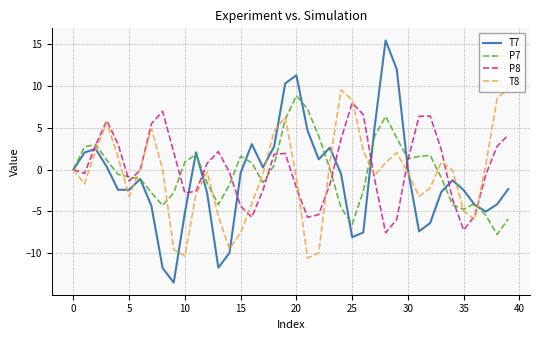

What is the smallest value displayed?

-13.5